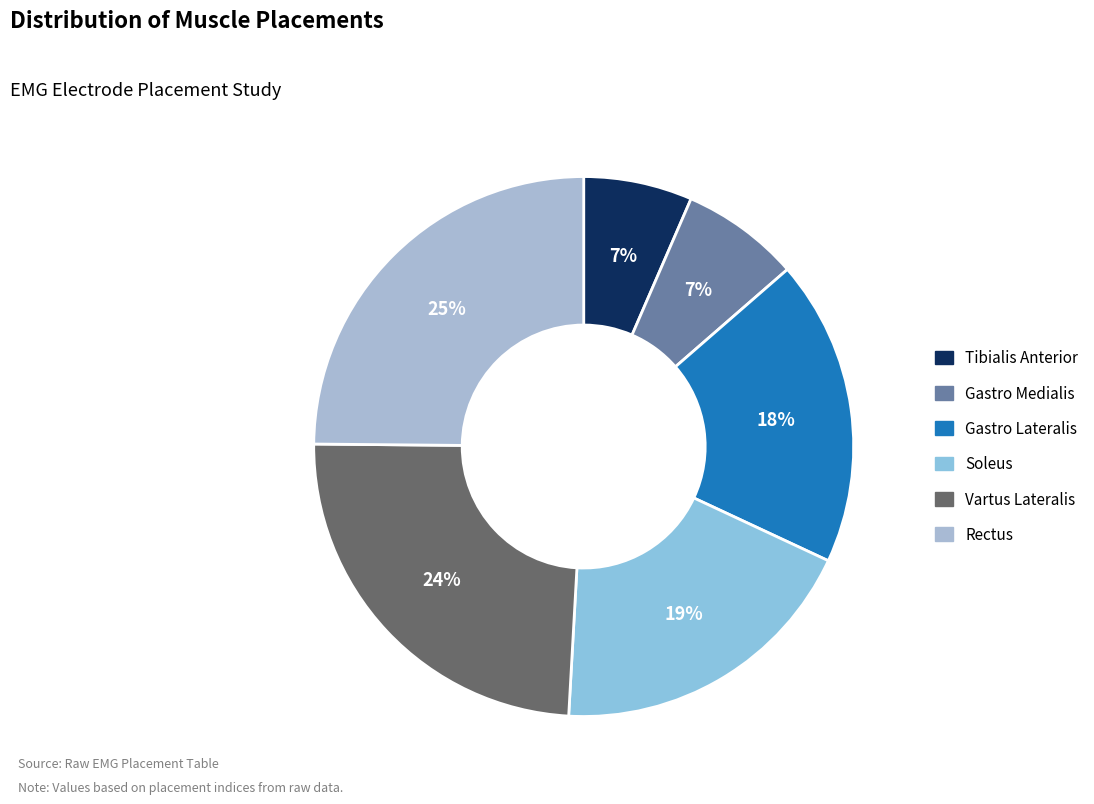

Is there a majority slice in this chart?

No